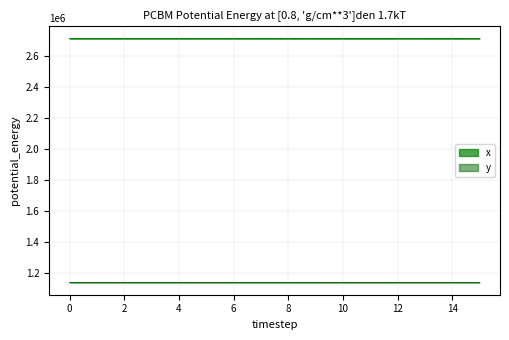

Is the value of y at 11 greater than the value of x at 3?

No